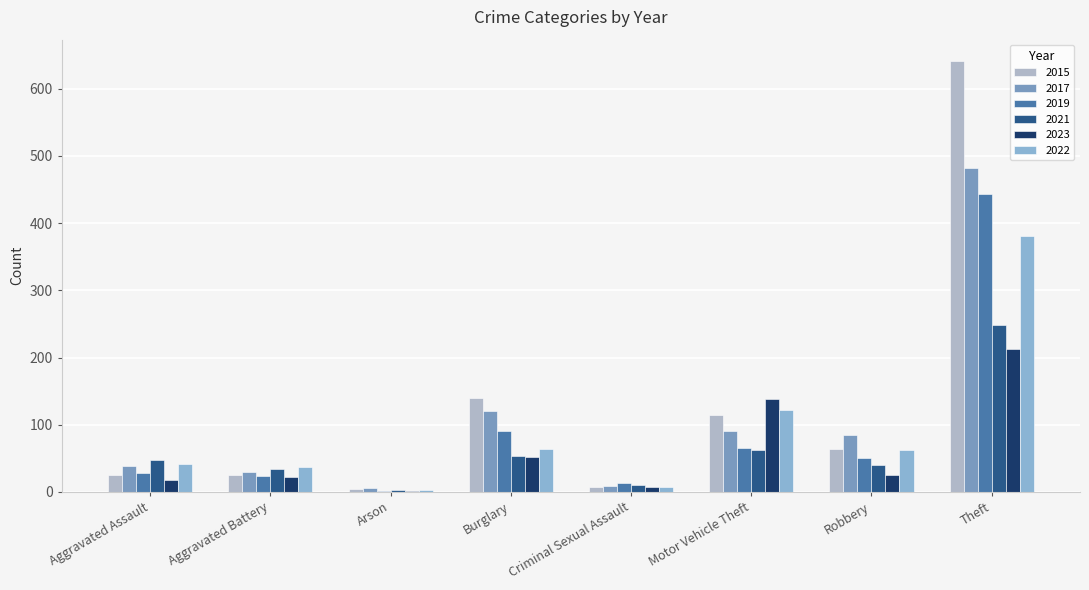

How many data points does each series have?

8